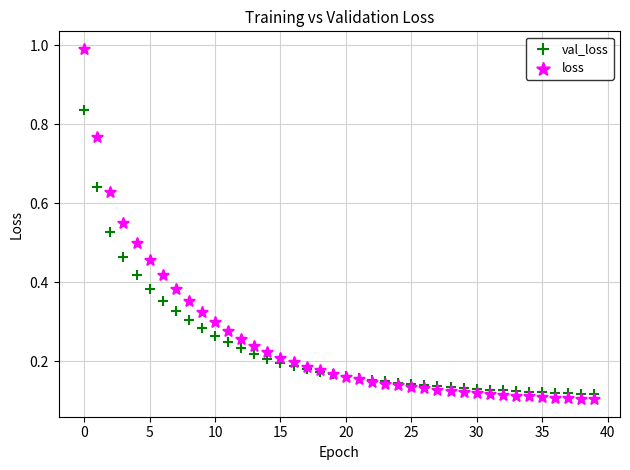

Which series reaches the maximum Y coordinate?

loss